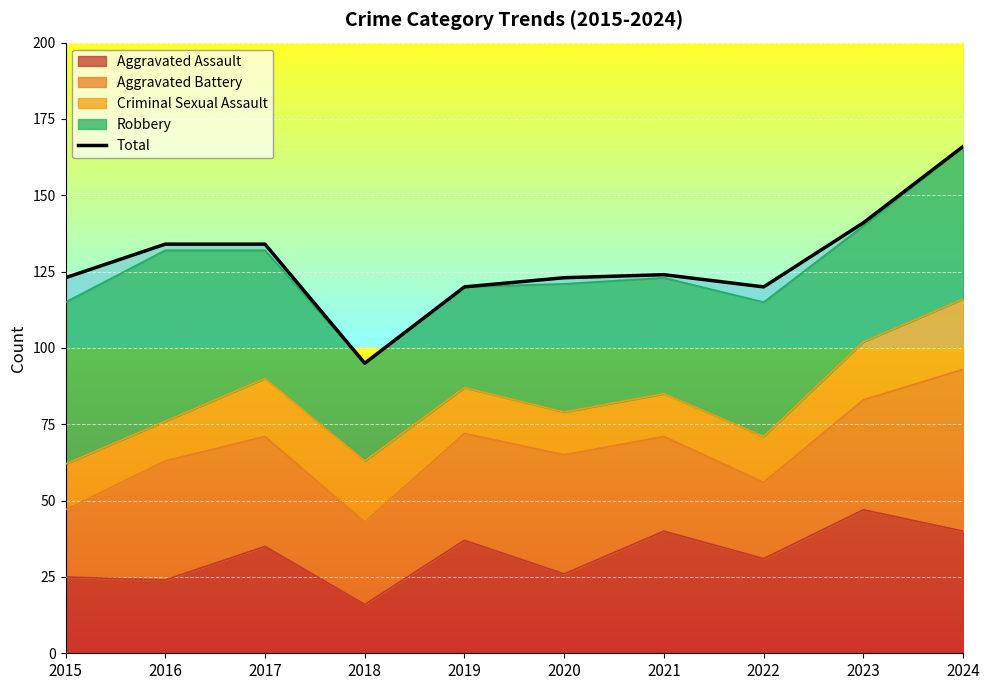

What is the maximum value for Aggravated Assault?

47